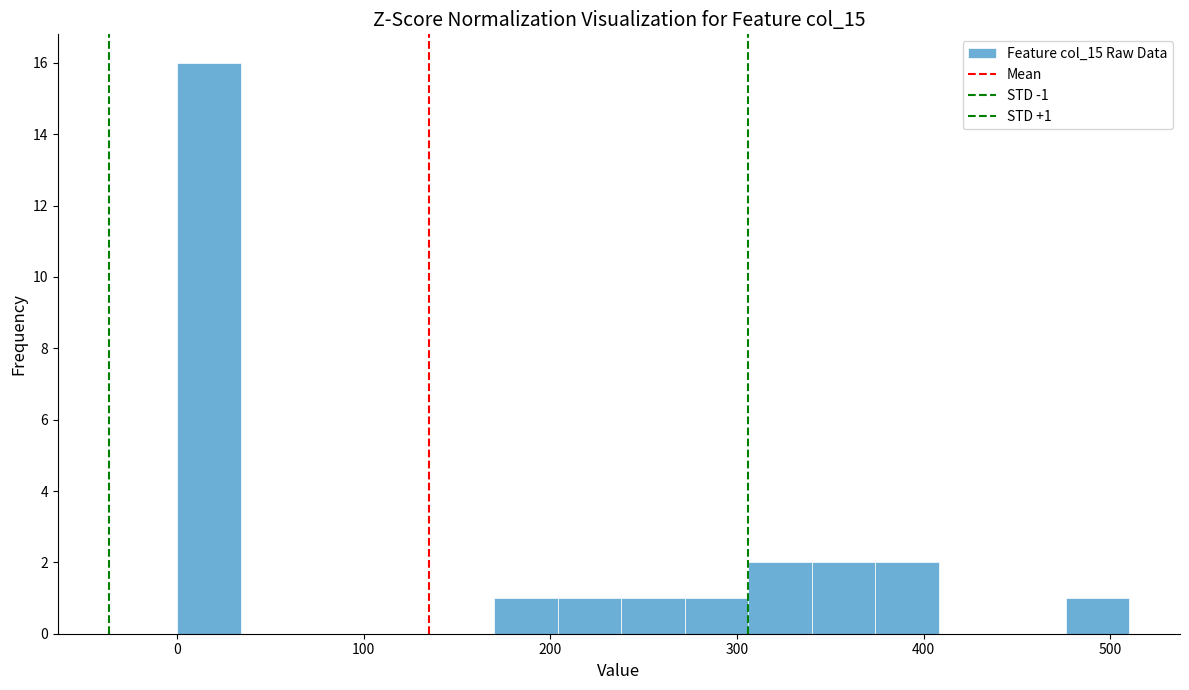

Around what value on the x-axis is the tallest bar? Give the approximate position of its centre, as read against the axis.

20